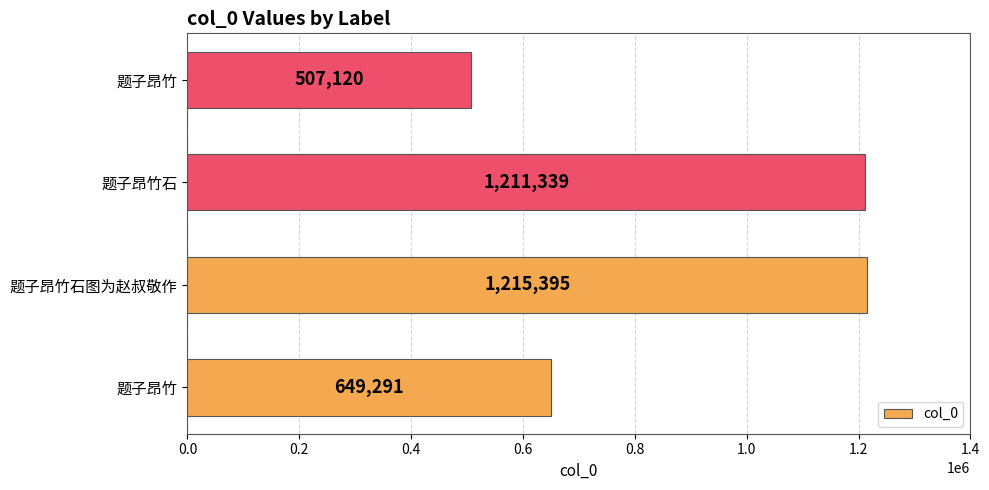

How many bars are there in total?

4